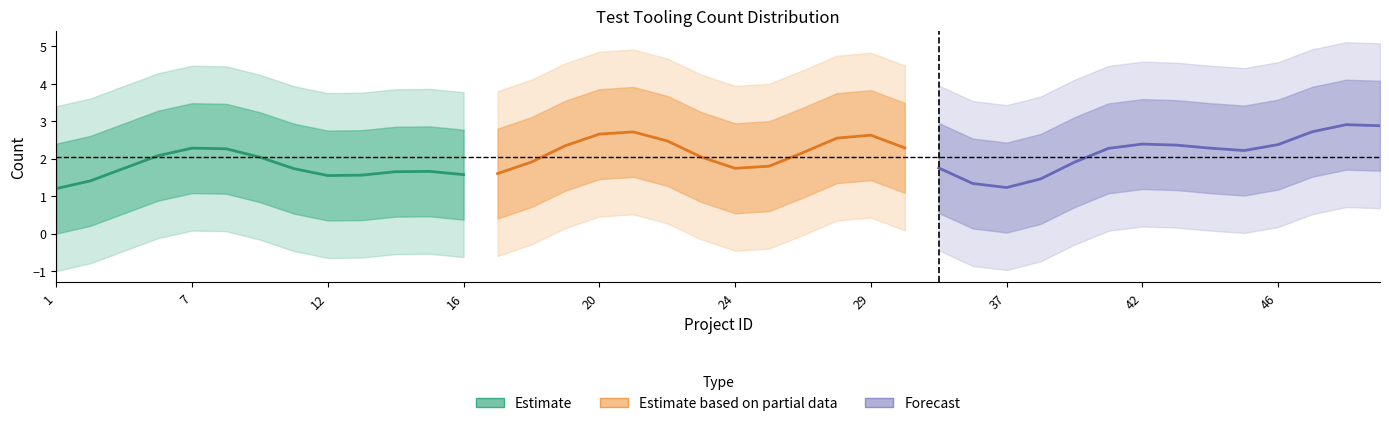

How many data points are less than 2?

19